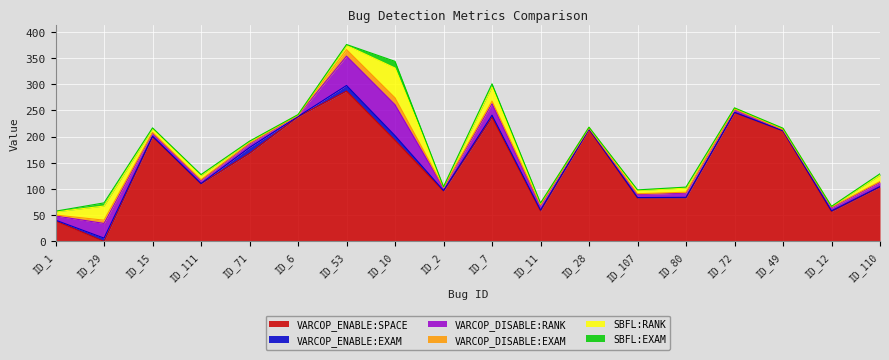

The VARCOP_ENABLE:SPACE series shows 168.0 at ID_71. True or false?

True